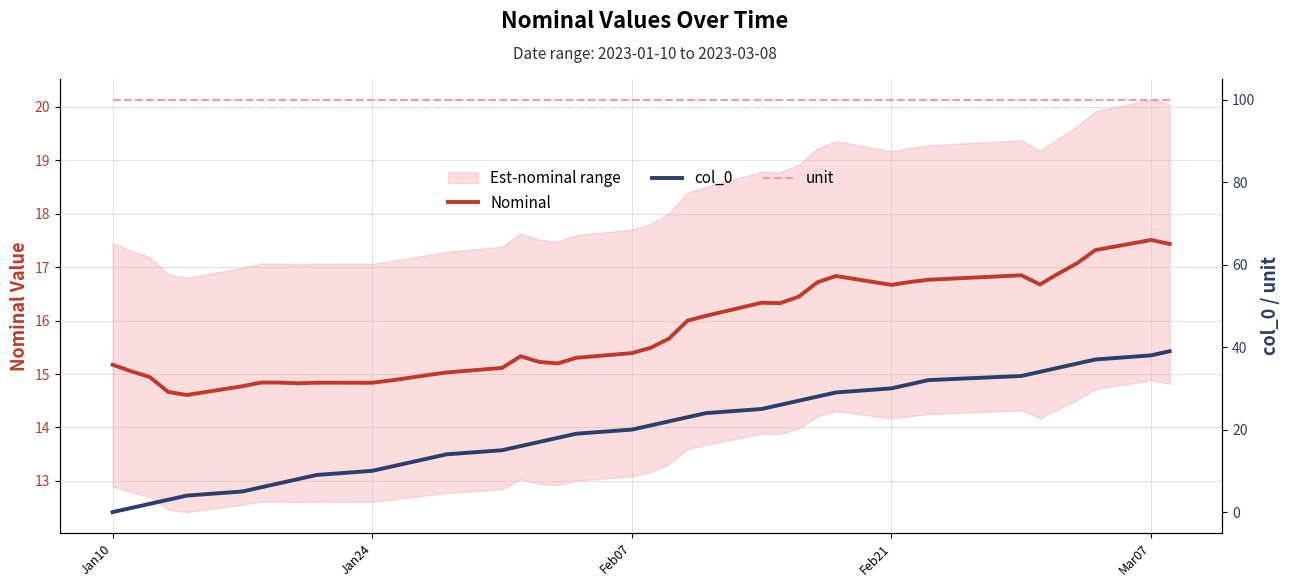

Does the chart have visible grid lines?

Yes